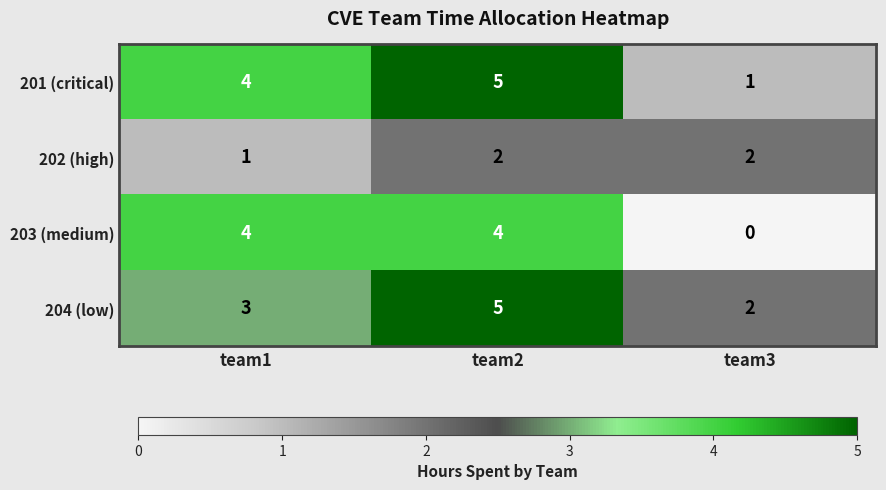

What is the maximum value shown in the chart?

5